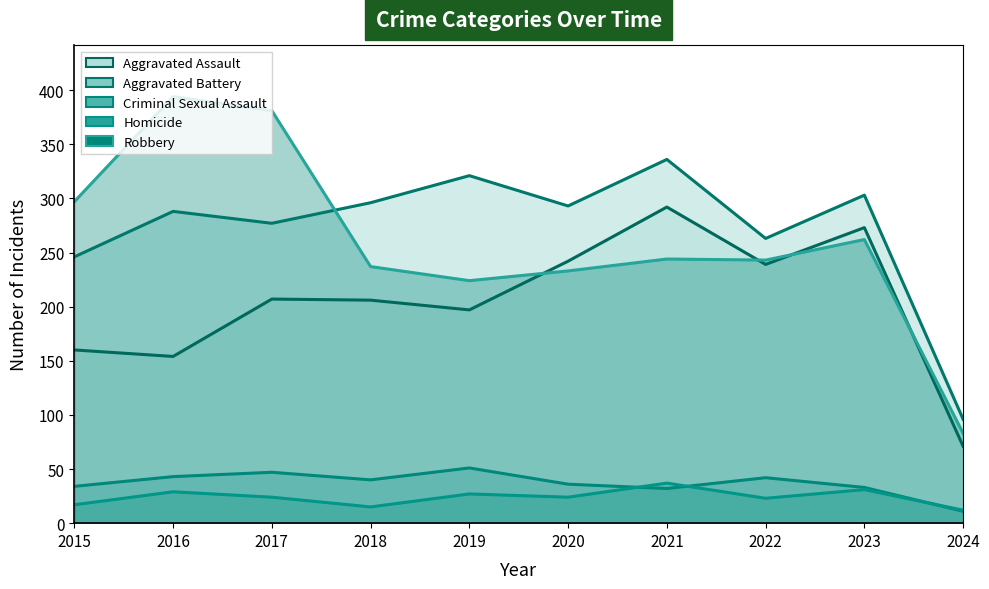

What is the difference between the maximum and minimum values in the Homicide series?

25